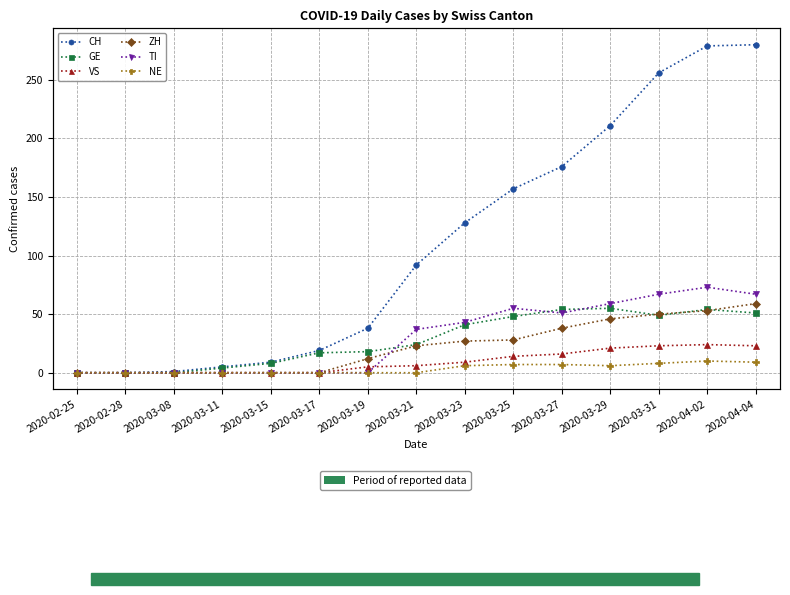

At which category does the chart reach its minimum across all series?

2020-02-25